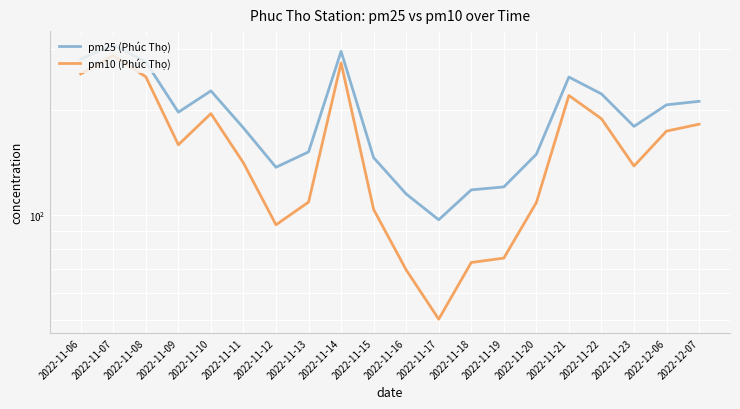

What is the minimum value for pm10 (Phúc Thọ)?

50.3